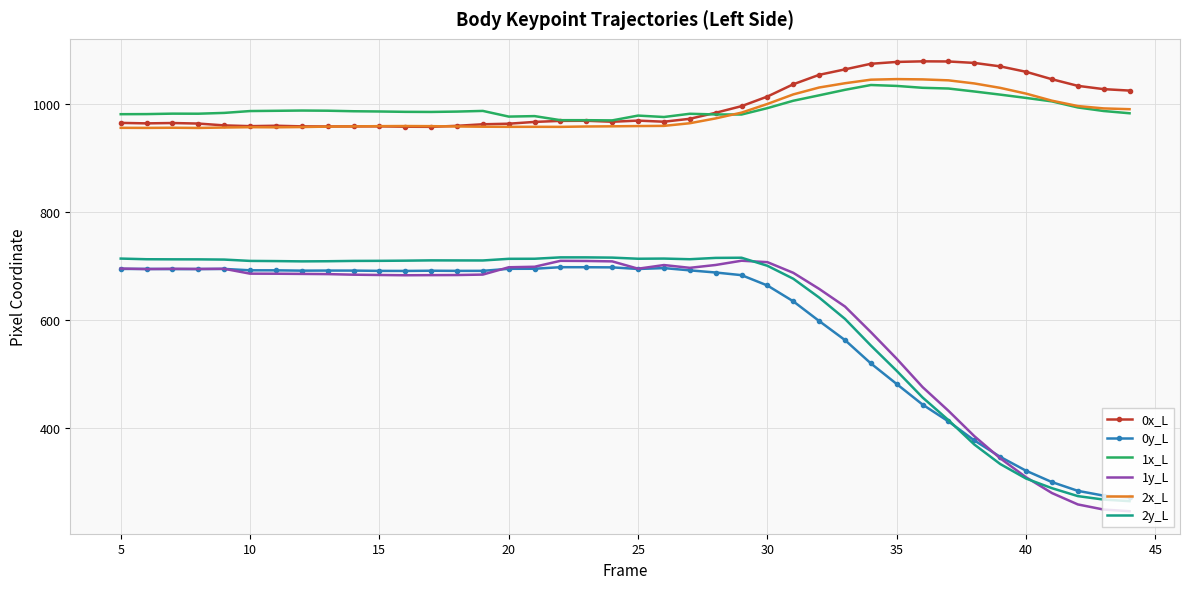

What is the smallest value displayed?

245.3